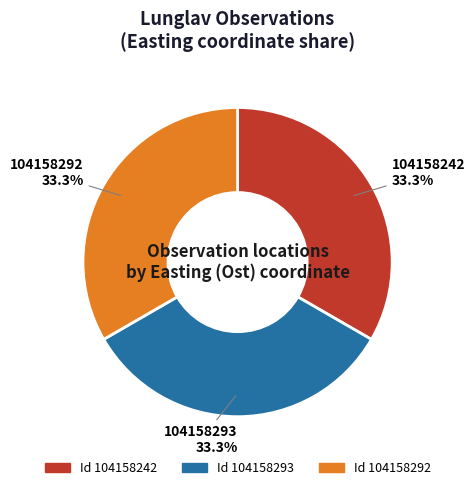

Is there any slice that represents more than half of the pie?

No